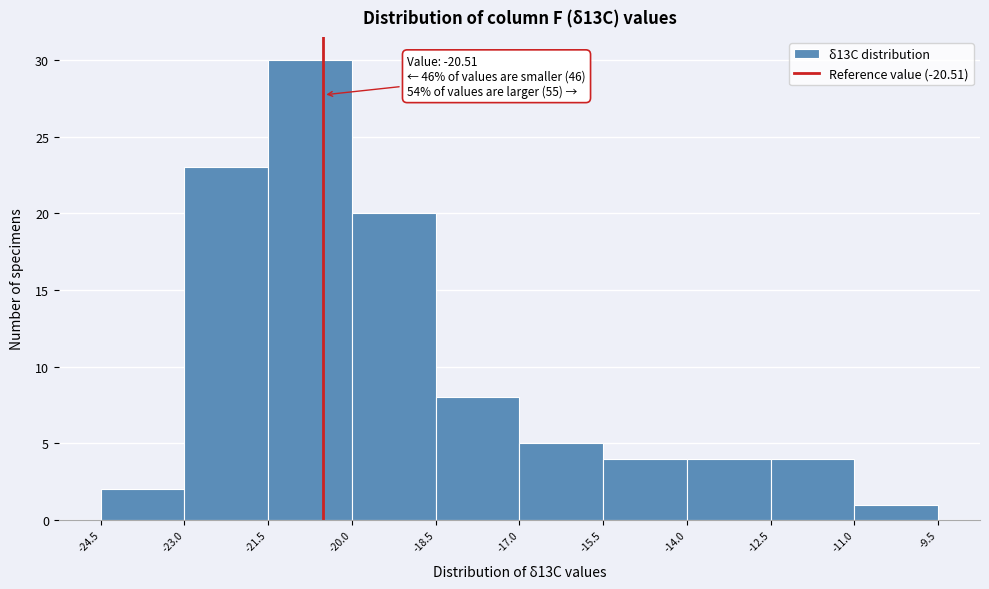

Over which range of the x-axis is the bar tallest?

-21.5 to -20.0